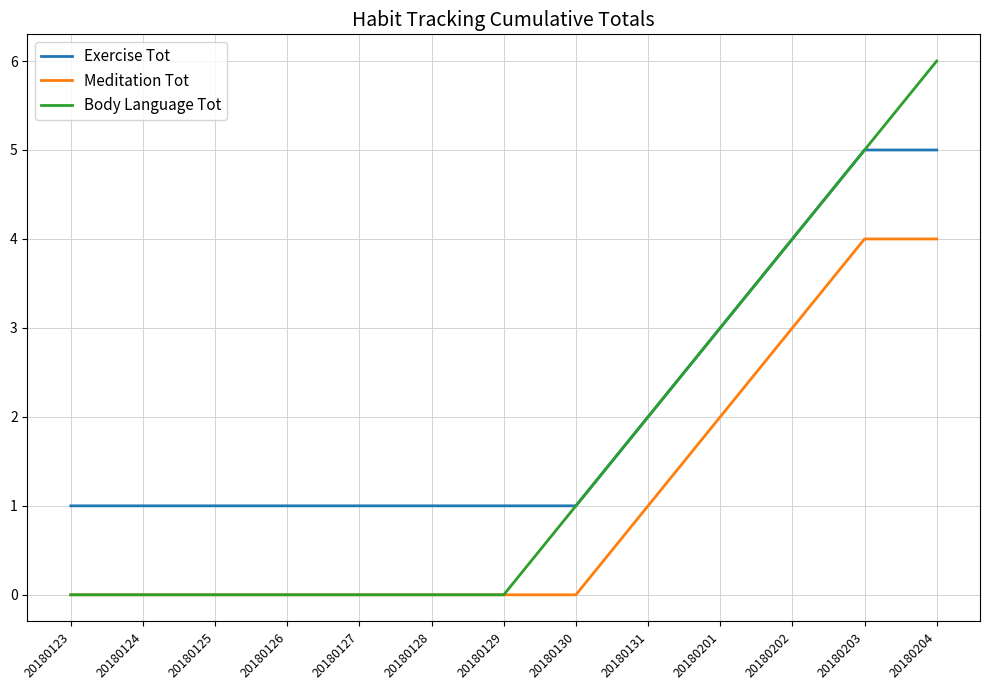

What is the maximum value shown in the chart?

6